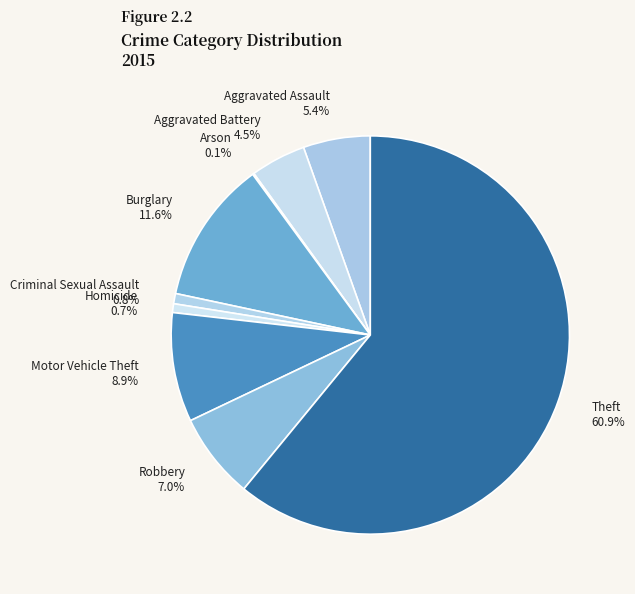

Which category has the biggest portion of the pie?

Theft